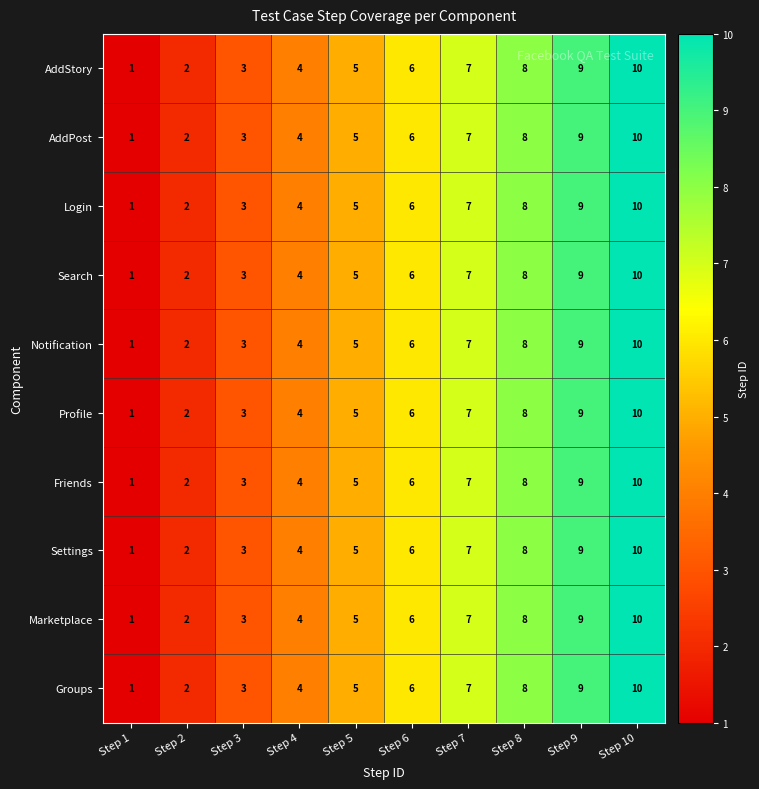

How many distinct data groups are displayed?

10